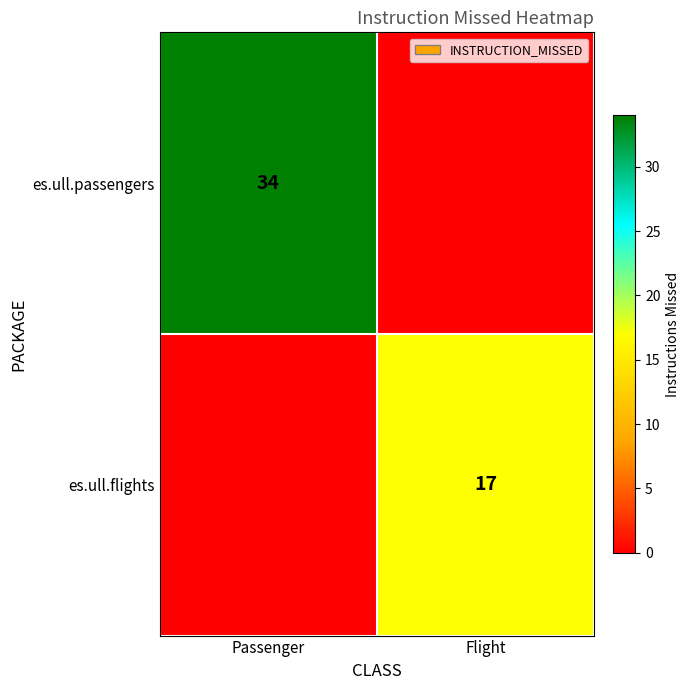

Is it true that es.ull.flights equals 23 at Flight?

False